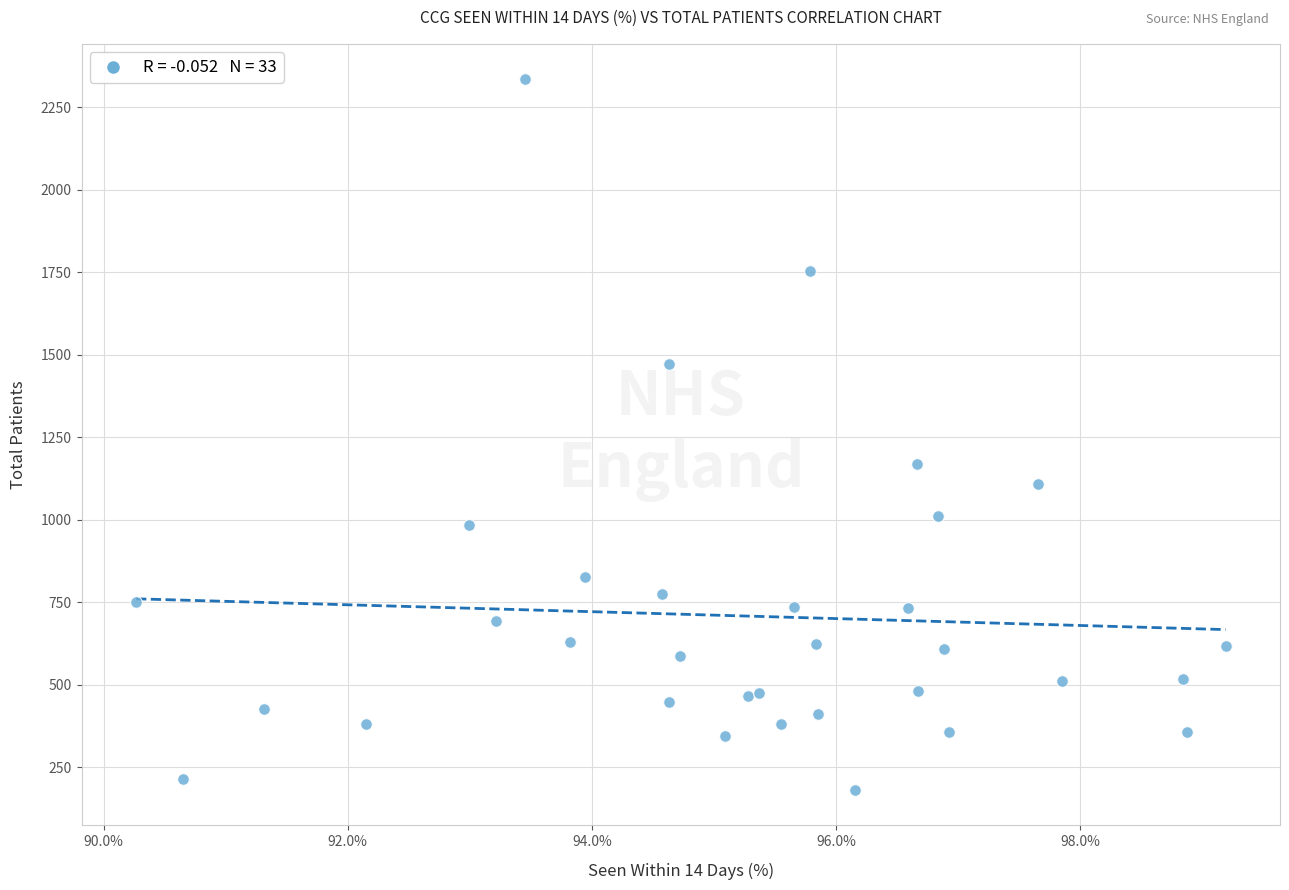

What Y value in the scatter plot is closest to 1258?

1169